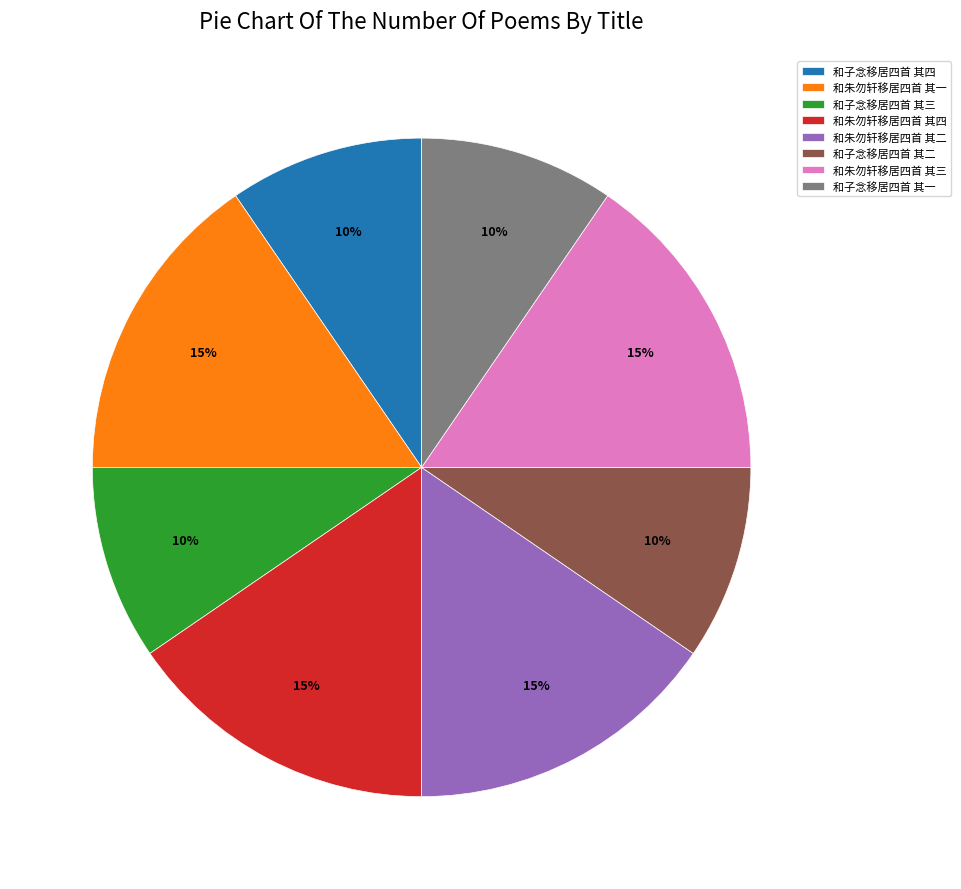

Is it true that 和子念移居四首 其一 is 21% of the pie?

False